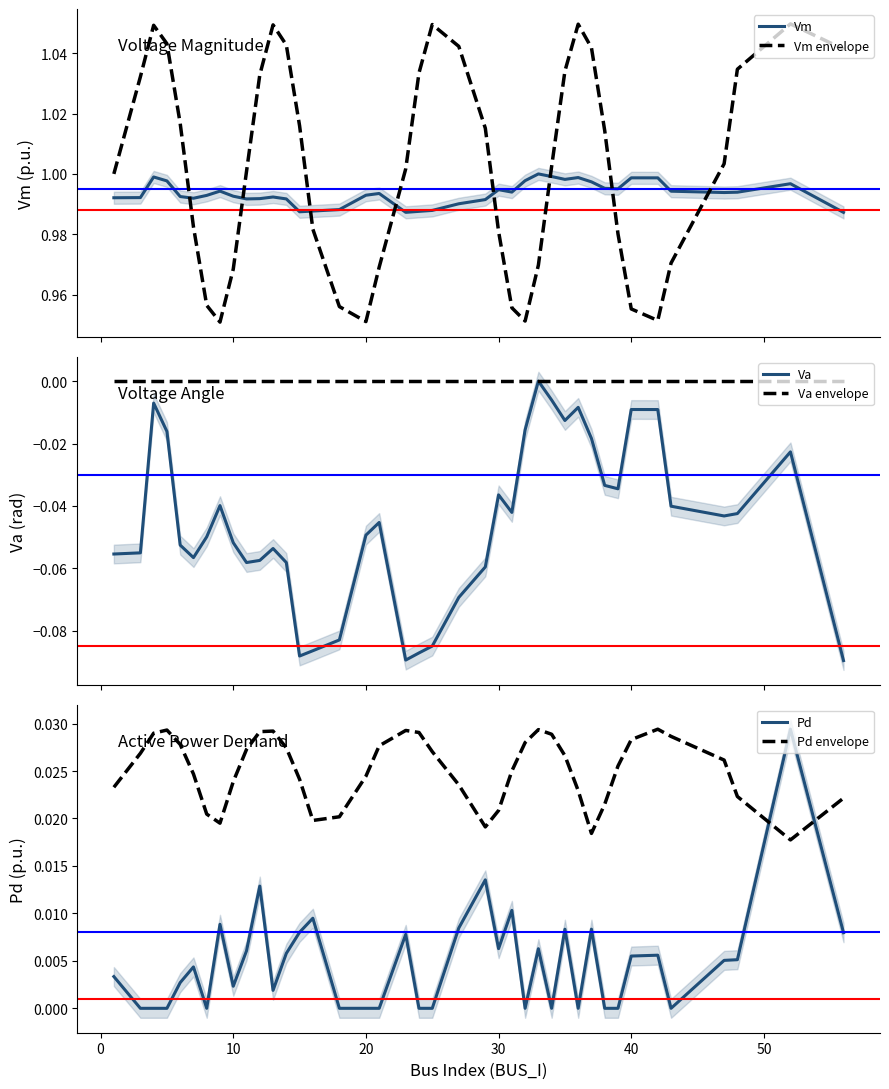

After their last crossing, which series has the higher values: Vm envelope or Vm?

Vm envelope